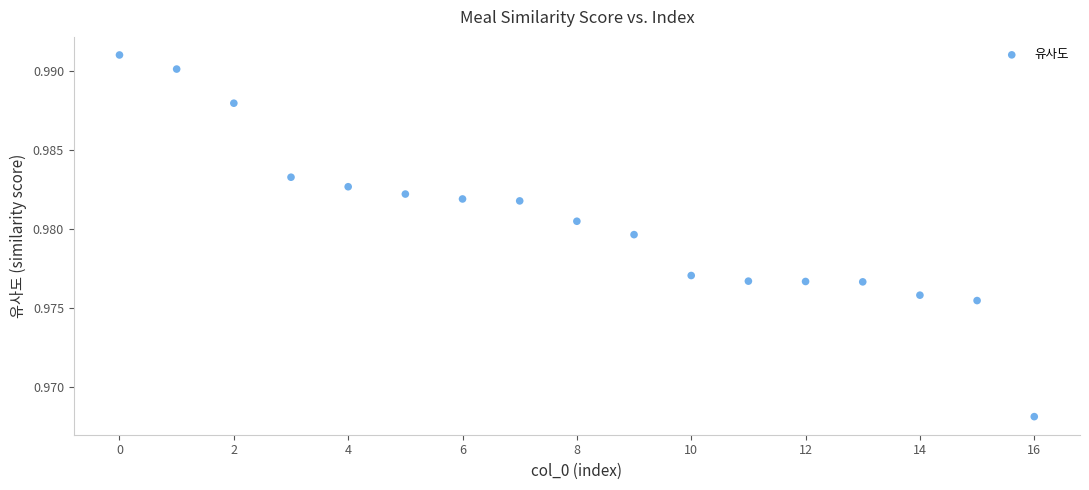

What is the range of X values (max minus min)?

16.0